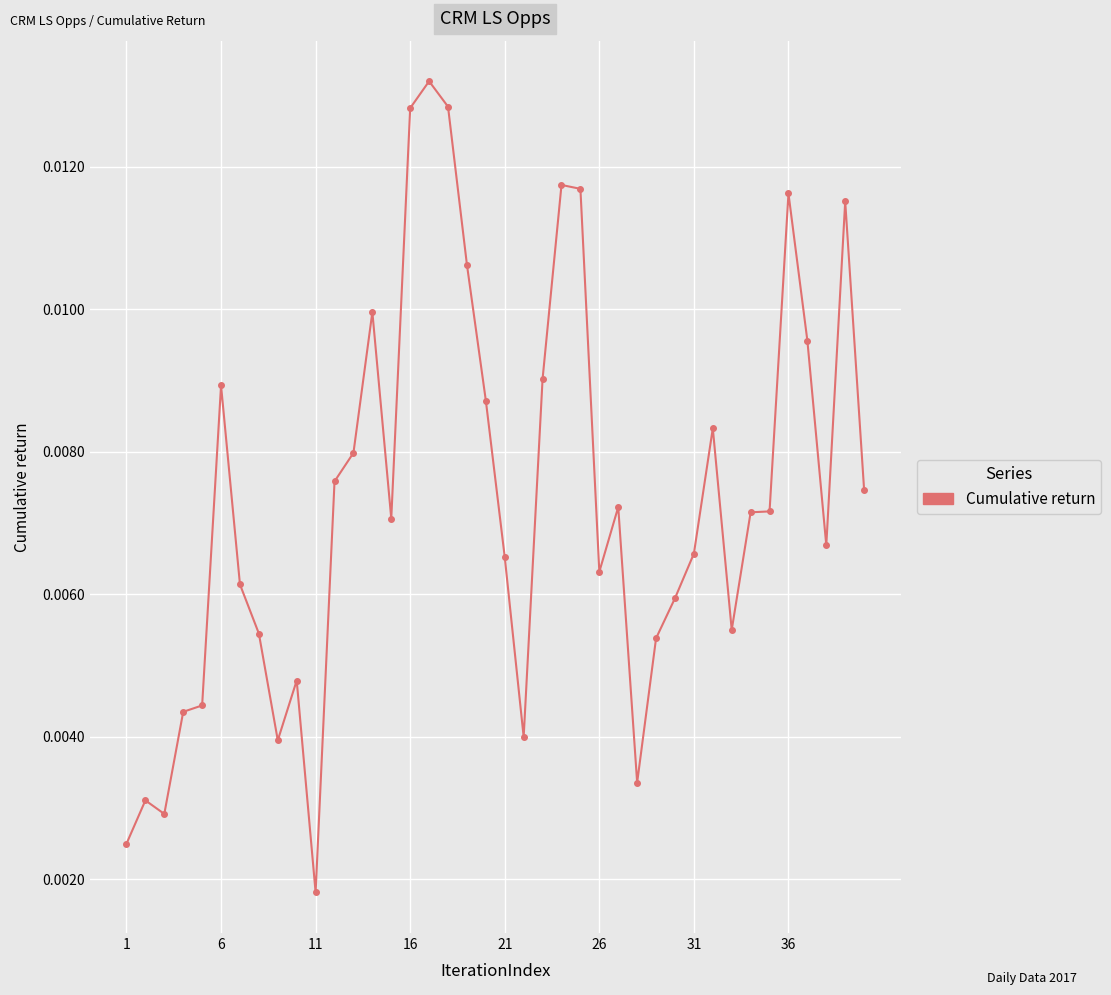

True or false: the data has more than 2 interior local peaks.

True